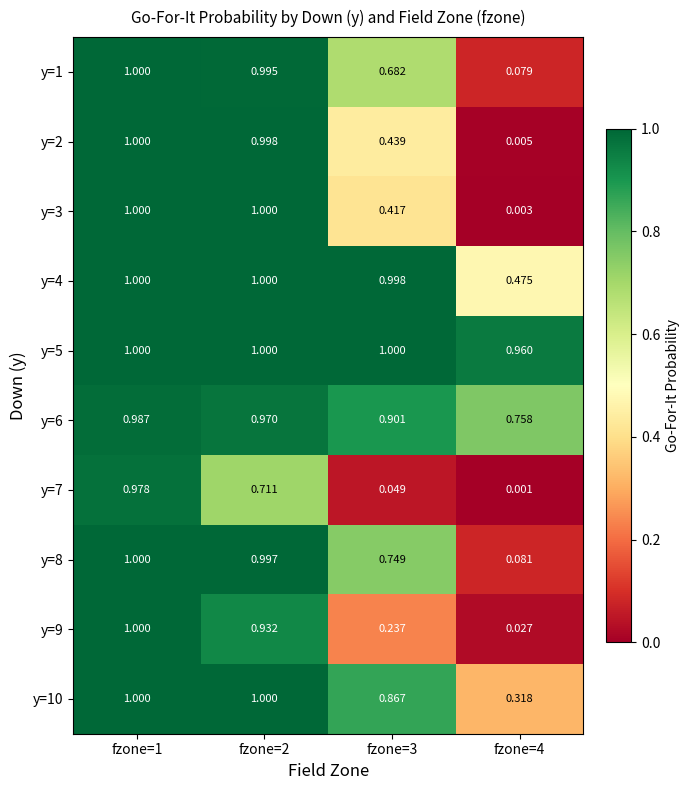

Is the value of y=2 at fzone=3 greater than the value of y=1 at fzone=2?

No